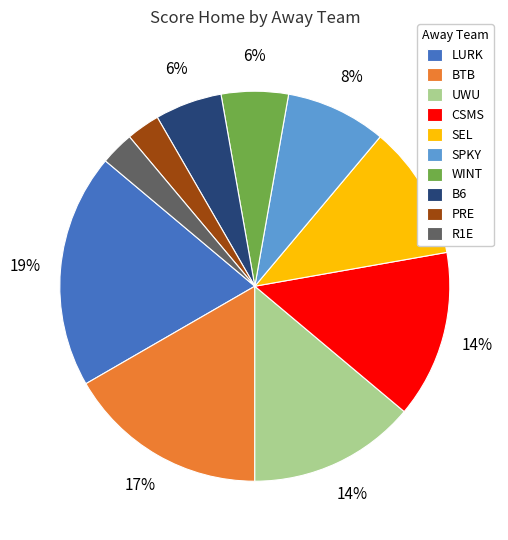

Do WINT and R1E together represent more than half of the pie?

No